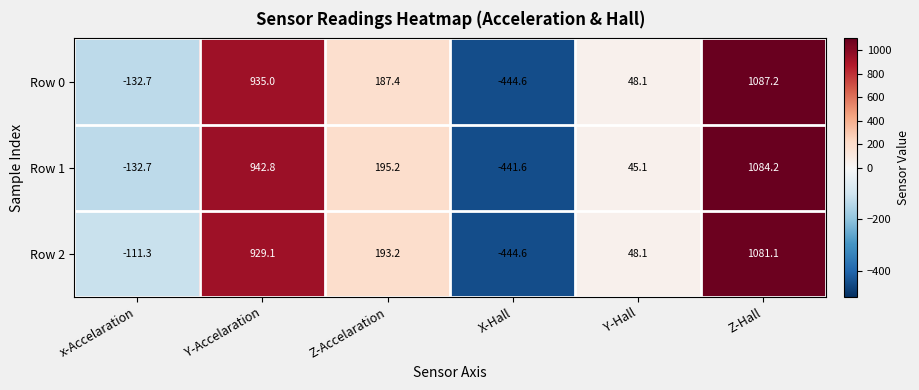

What value does the Row 1 series have at Z-Accelaration?

195.2